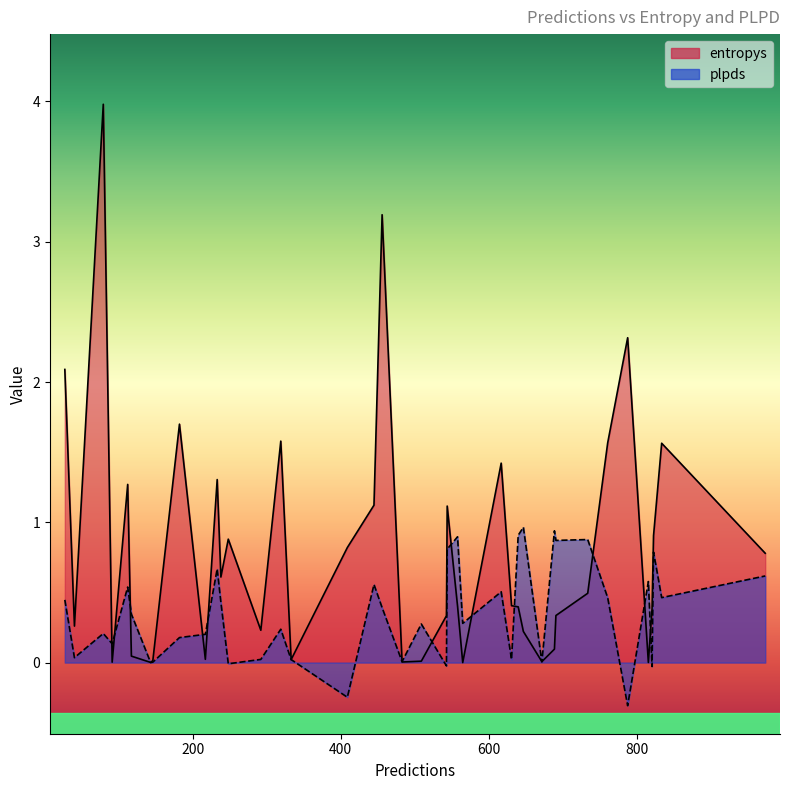

What is the minimum value for plpds?

-0.3